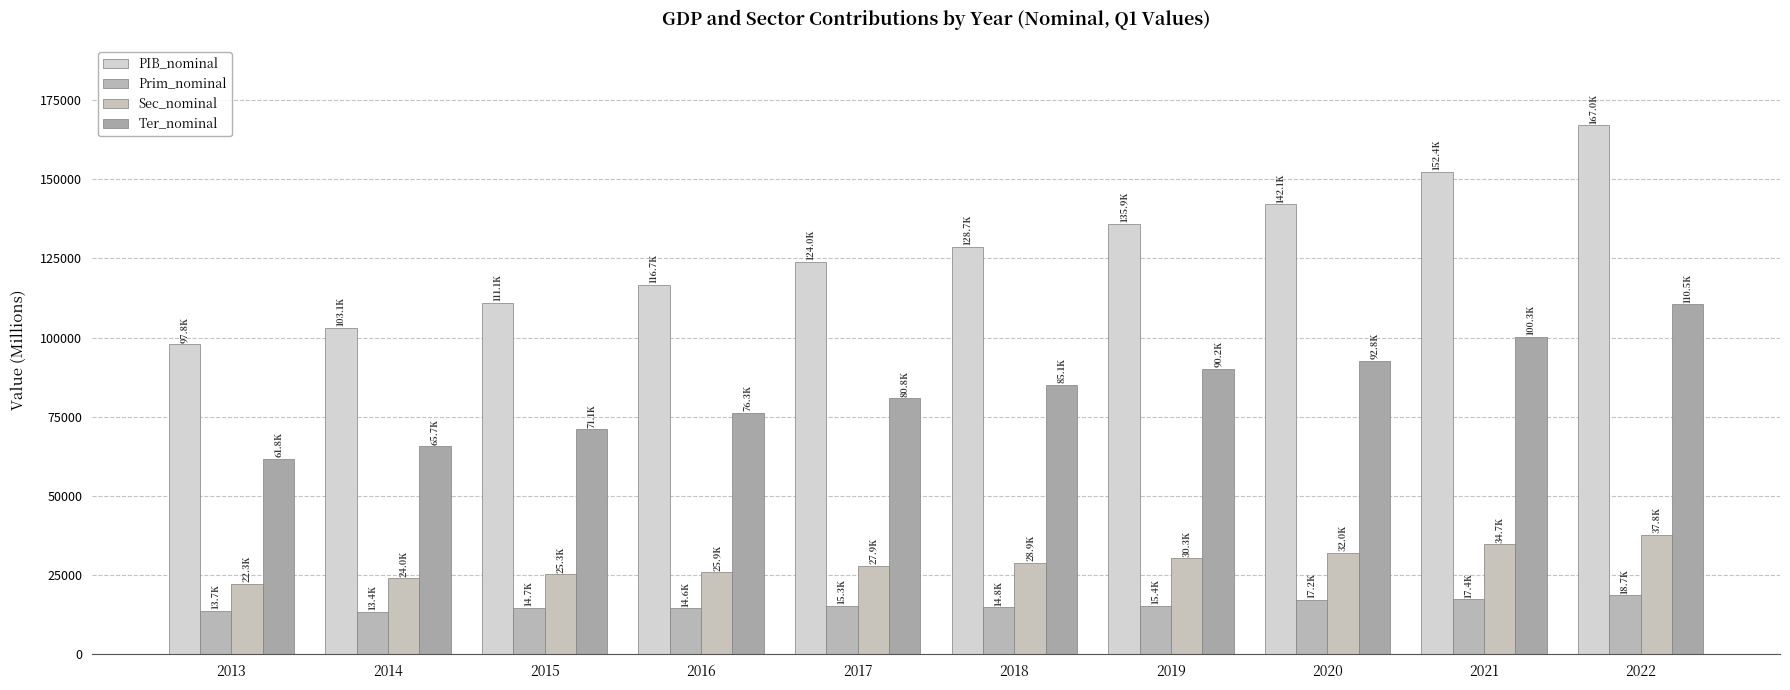

How many categories are shown in the chart?

10